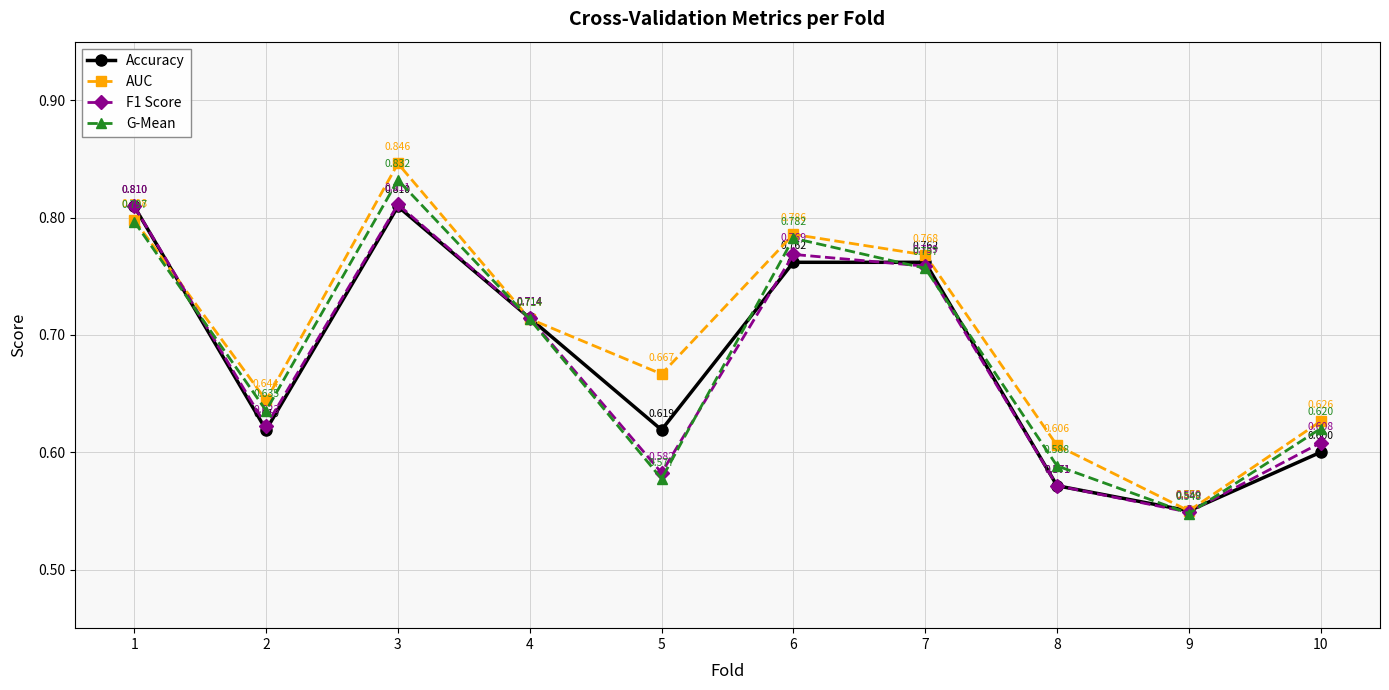

Is the value of Accuracy at 10 greater than the value of G-Mean at 7?

No